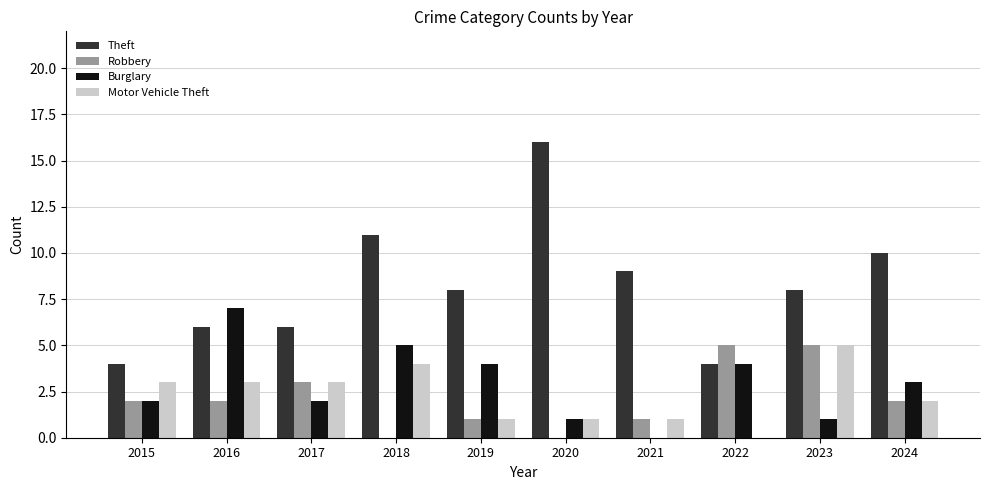

The Burglary series shows 2 at 2015. True or false?

True